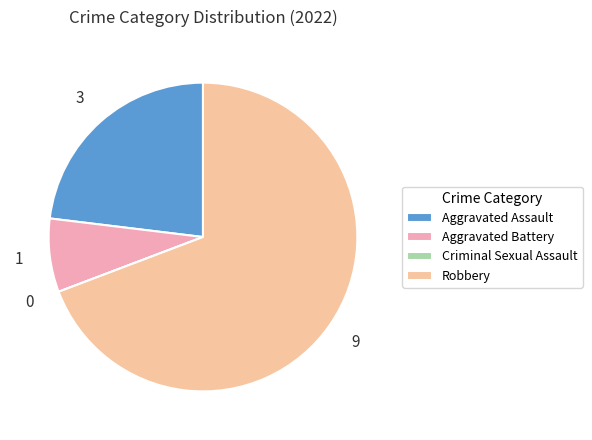

What is the change in value from Aggravated Assault to Aggravated Battery?

-2